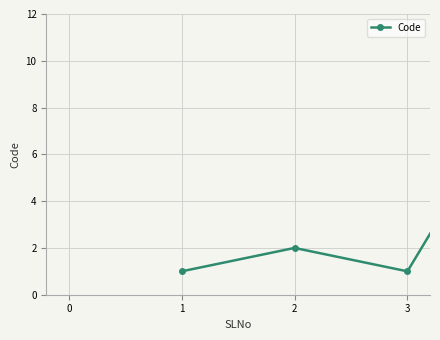

What is the greatest value displayed?

9